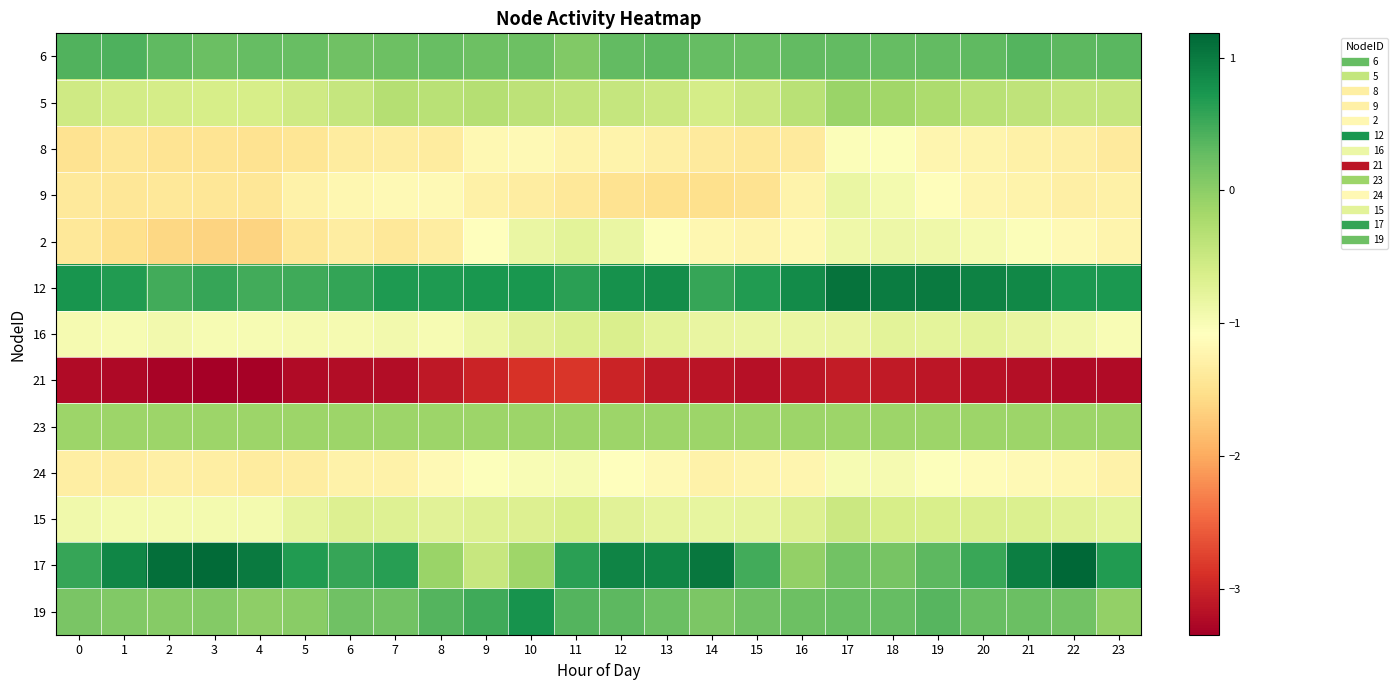

Which category has the lowest value across all series?

3